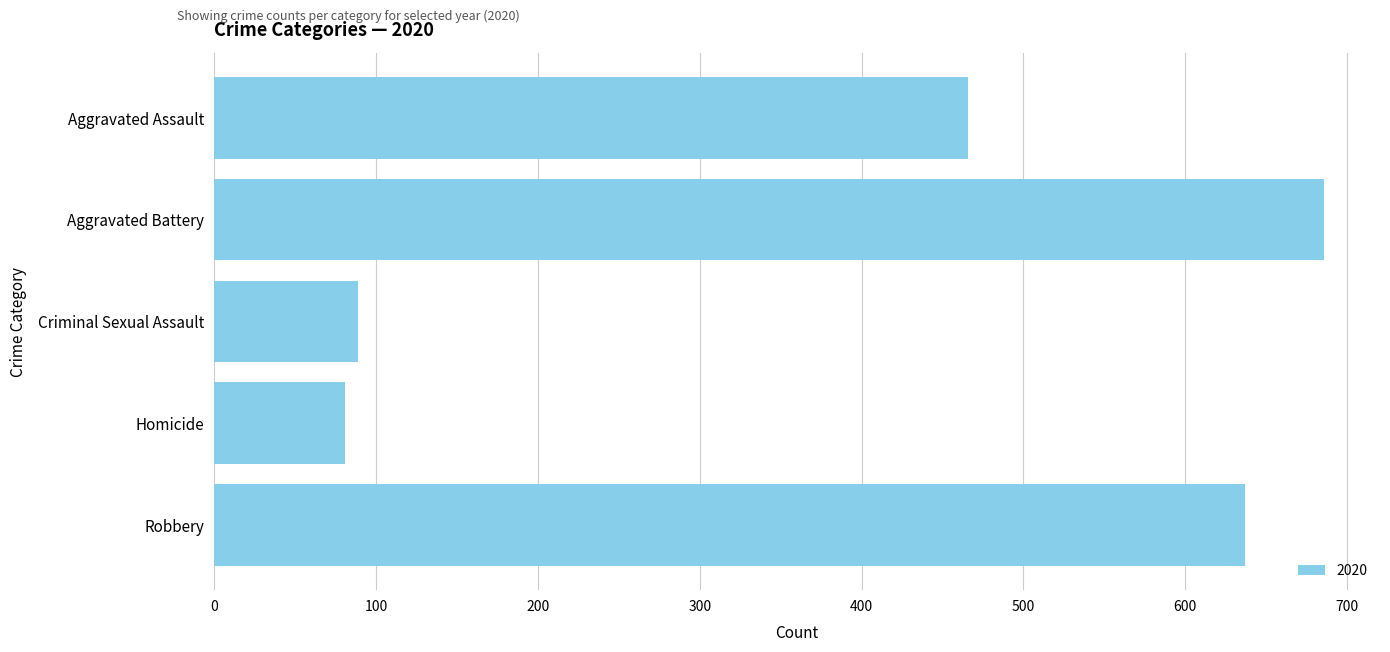

What is the difference between the maximum and minimum values?

605